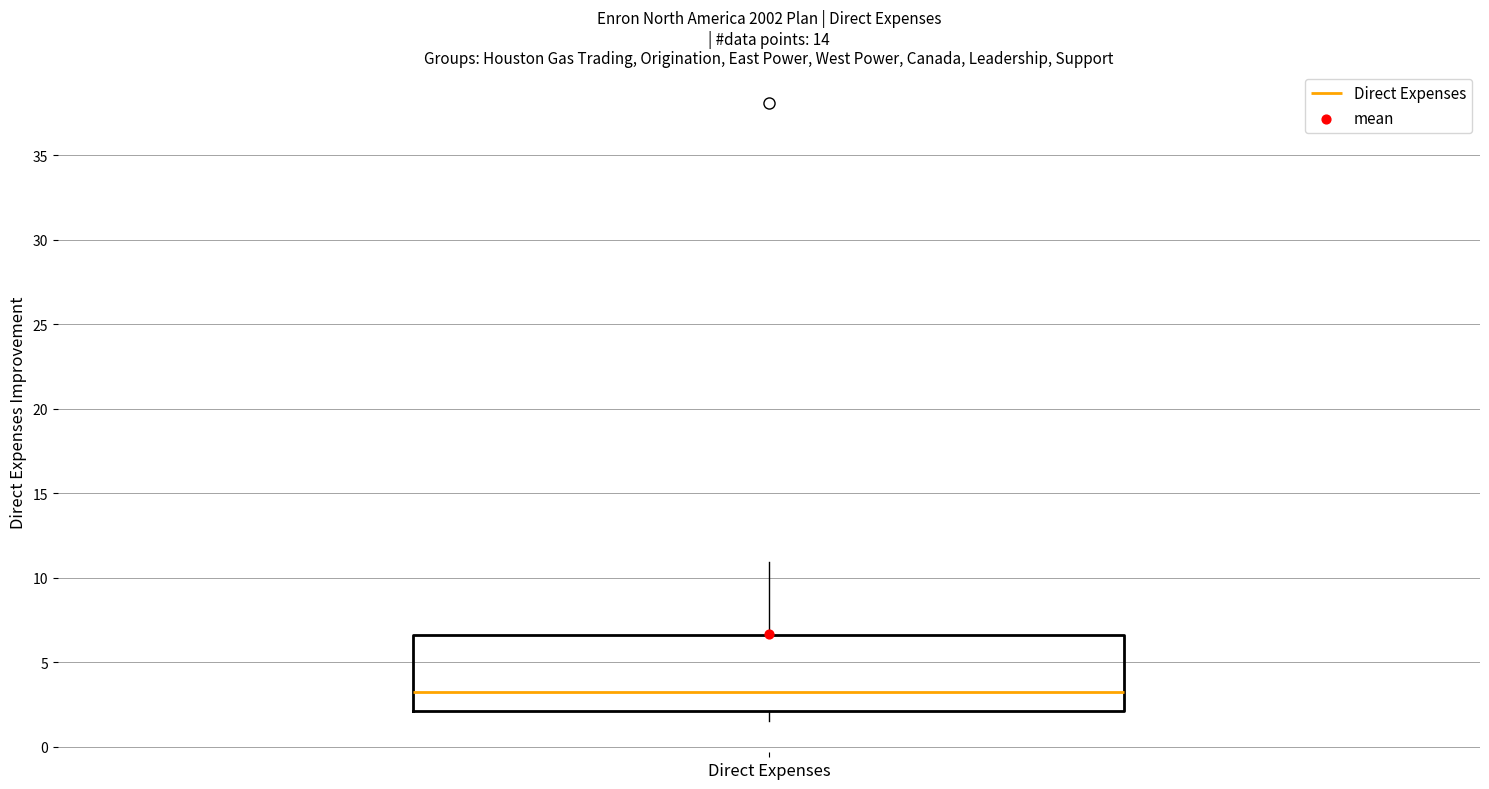

Where does the upper whisker of the box for Direct Expenses end on the y-axis? The values are not printed on the chart, so give them approximately, as read against the axis.

11.0